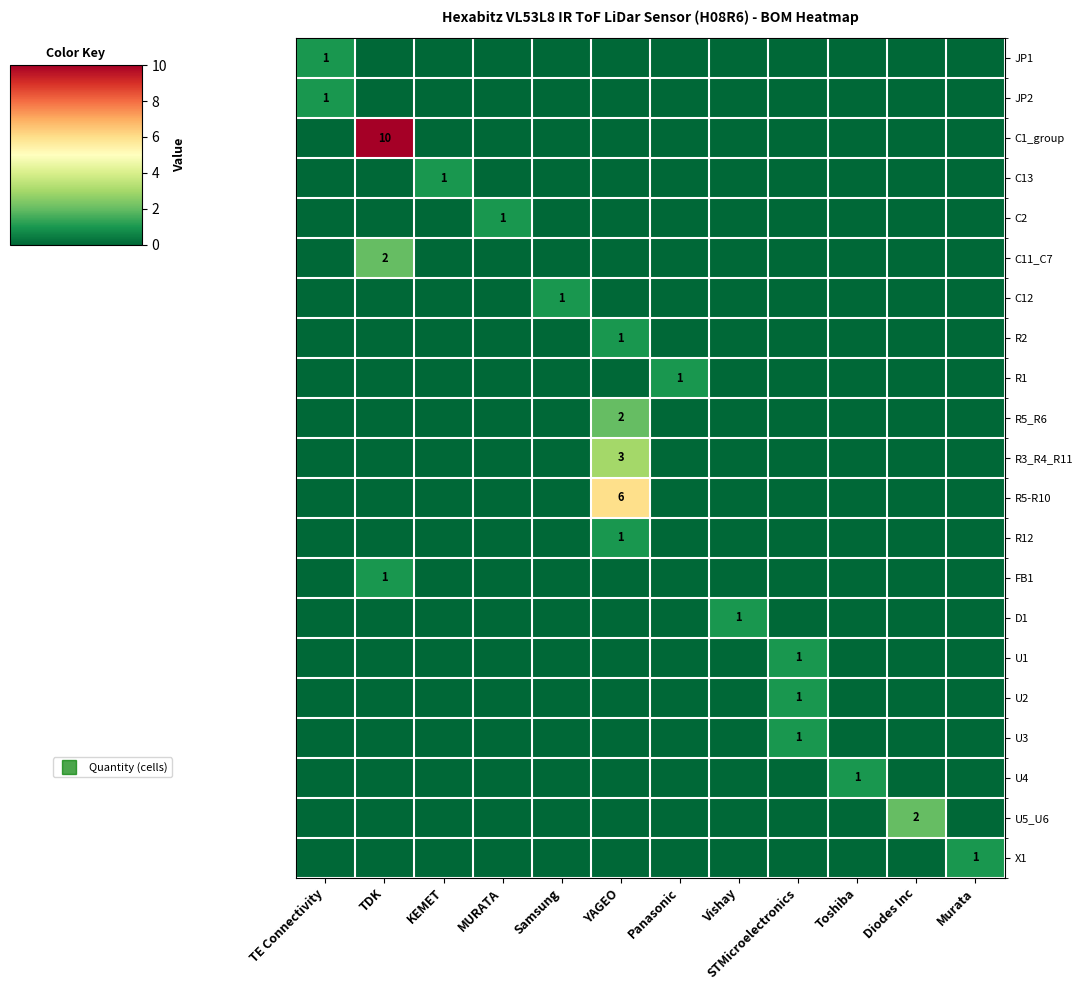

List the labels in order of R5_R6 value, smallest first.

TE Connectivity, TDK, KEMET, MURATA, Samsung, Panasonic, Vishay, STMicroelectronics, Toshiba, Diodes Inc, Murata, YAGEO